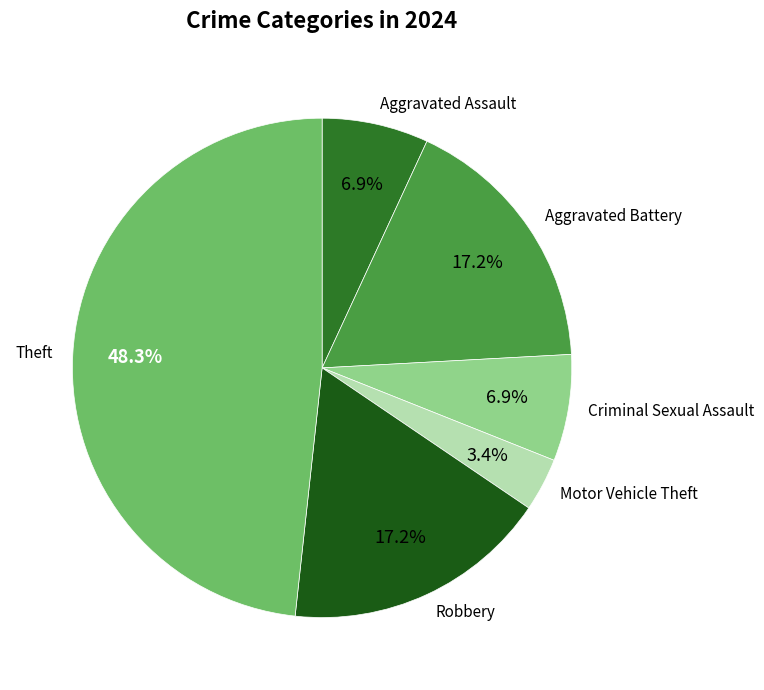

What is the smallest slice in the pie chart?

Motor Vehicle Theft